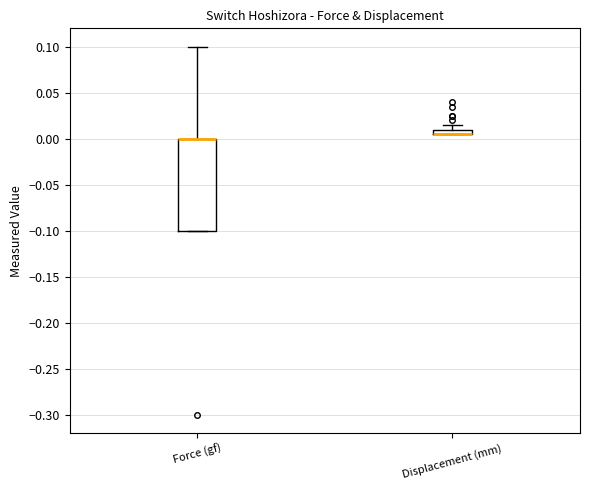

Comparing the boxes themselves (not the whiskers), which one is the tallest?

Force (gf)